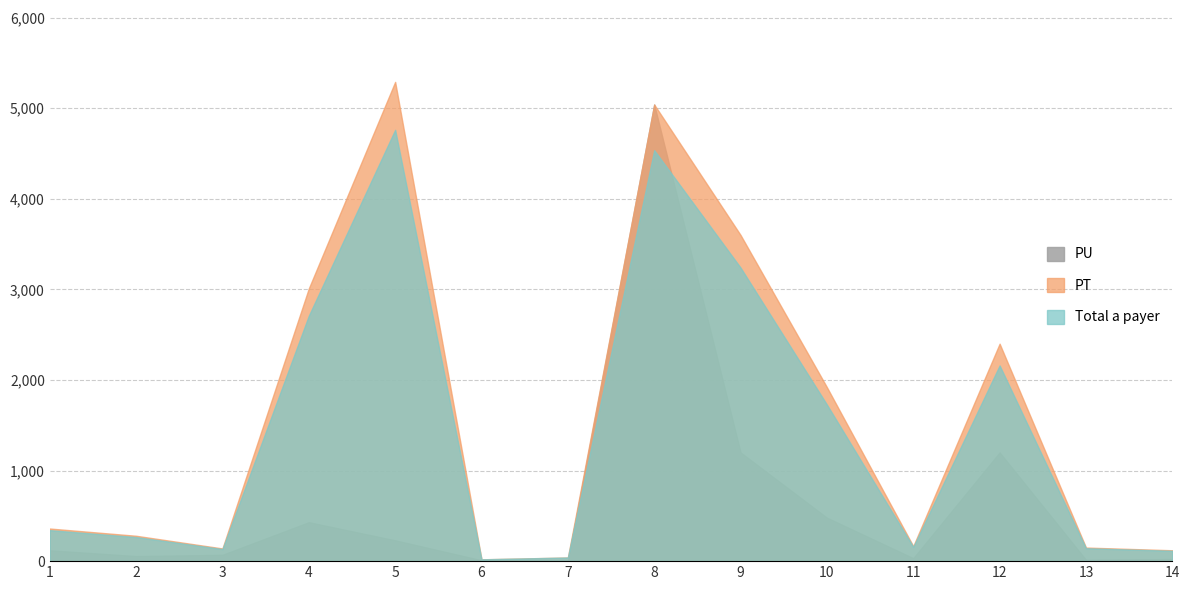

Count the number of categories in the chart.

14